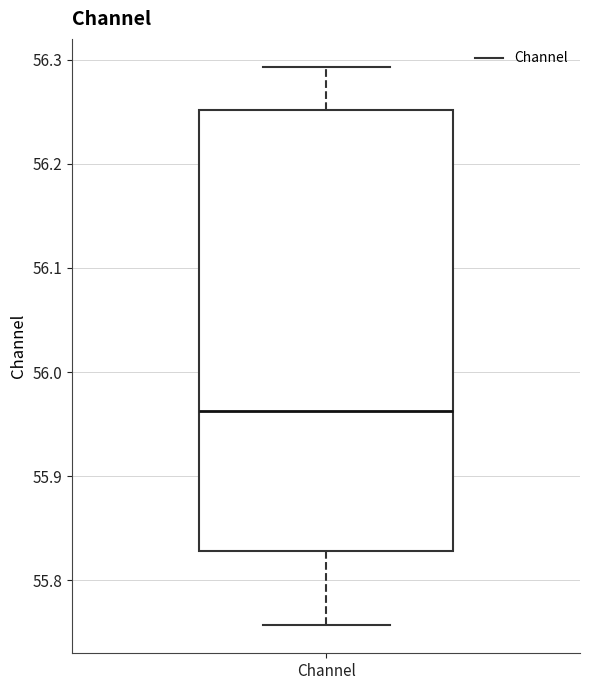

Transcribe this box plot: give where the median line is, the range the box spans, and where the two whiskers end, as read against the y-axis. The values are not printed on the chart, so give them approximately, as read against the axis.

median 55.96, box 55.83 to 56.25, whiskers 55.76 to 56.29